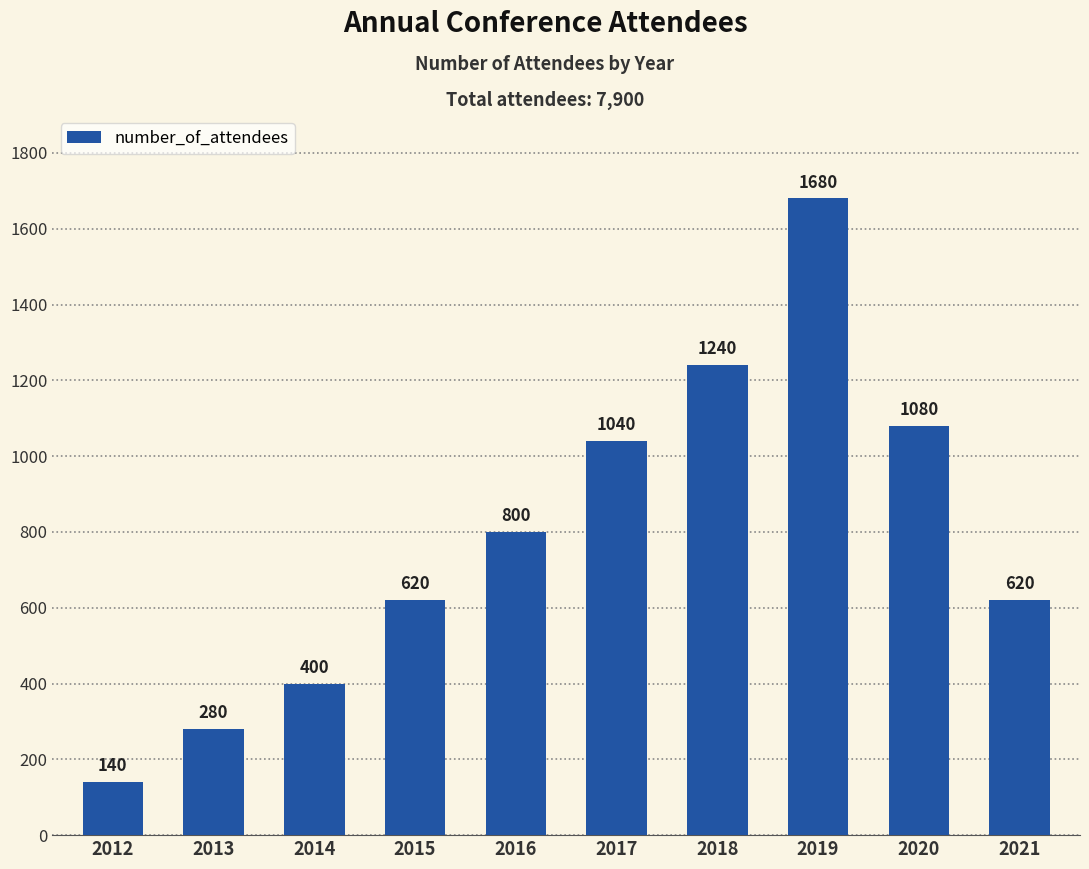

What is the difference between the maximum and minimum values?

1540